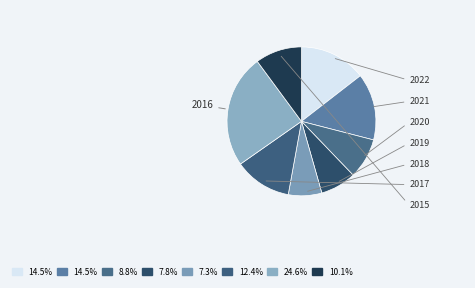

Count the number of slices in the pie.

8